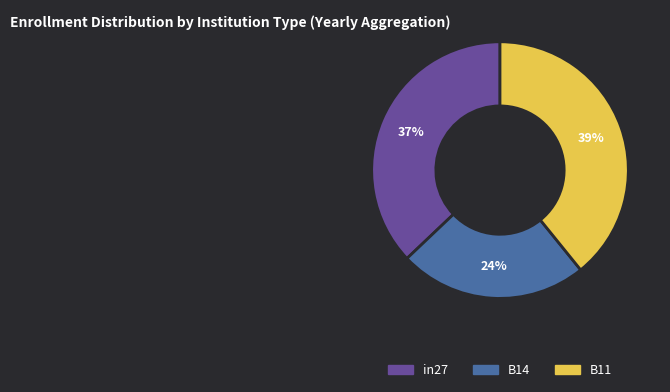

What percentage is the B11 slice, to the nearest percent?

39%